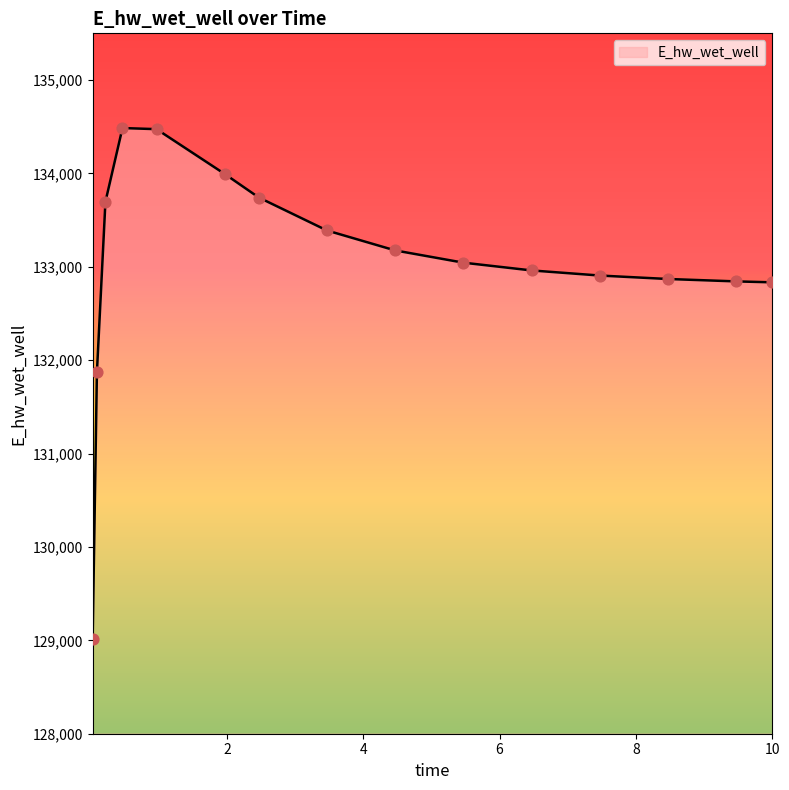

What is the maximum value shown in the chart?

134485.7